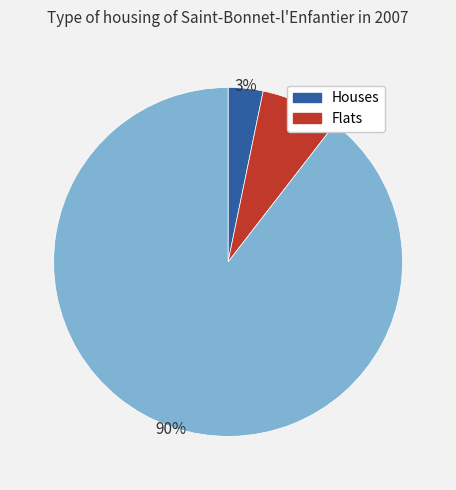

To the nearest percent, what is the average slice percentage?

33%